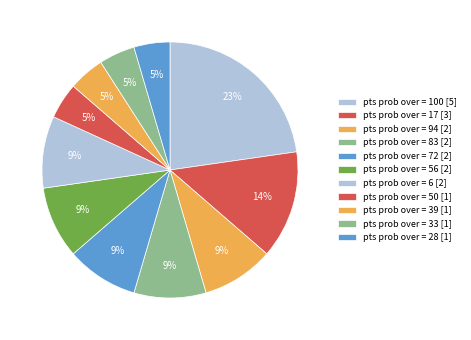

How many segments does this pie chart have?

11